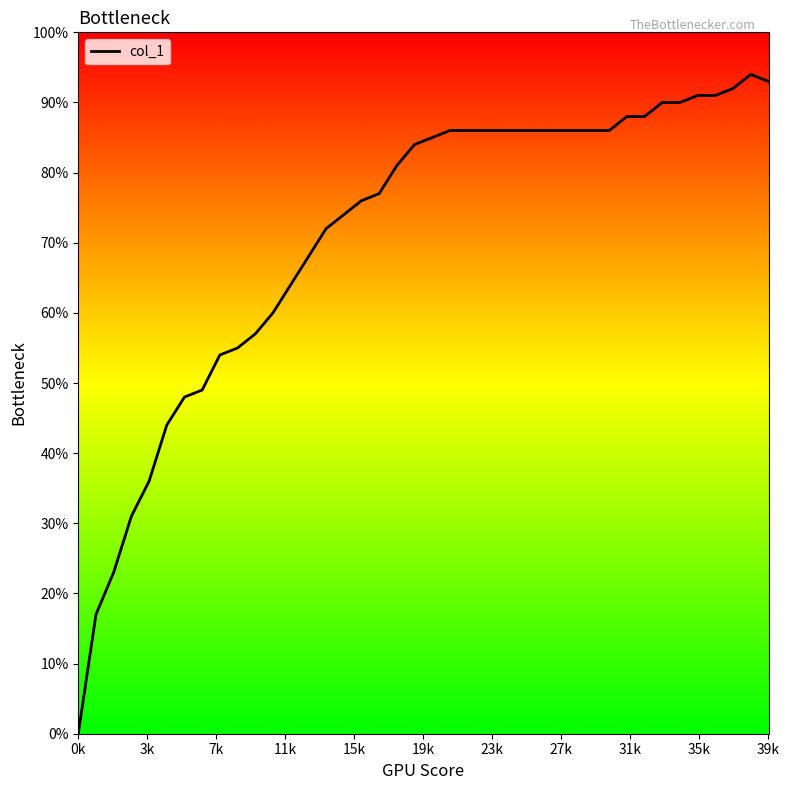

True or false: the data shows 0.9 at 30.

True